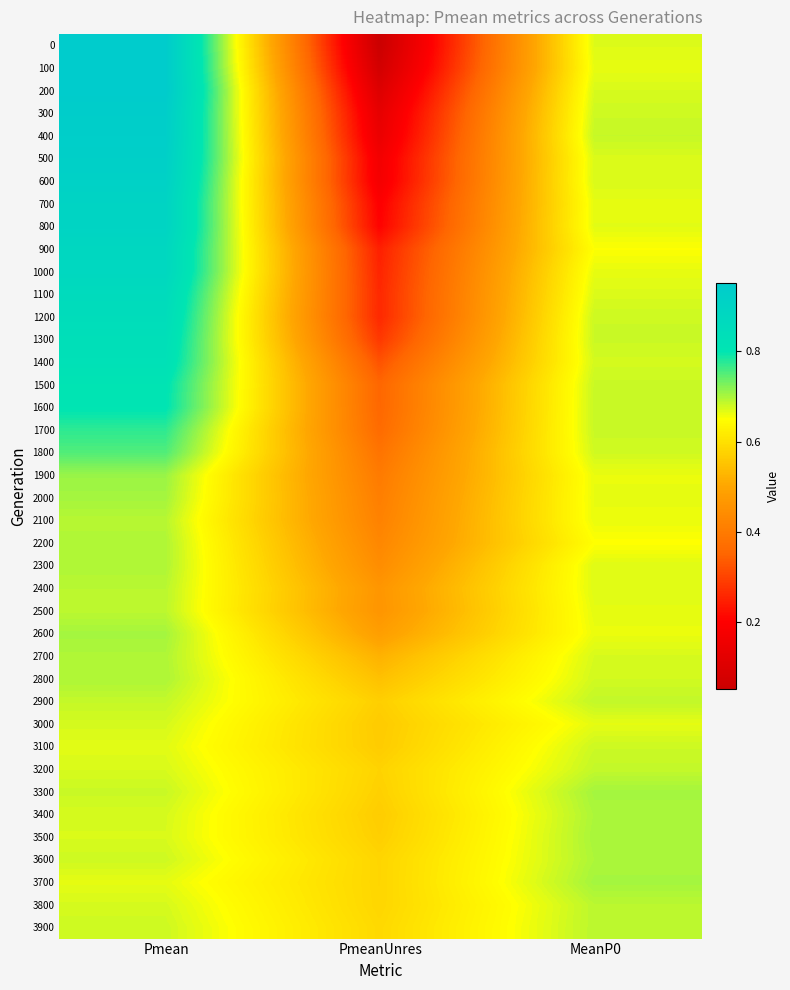

At which category is the sum across all series the highest?

Pmean